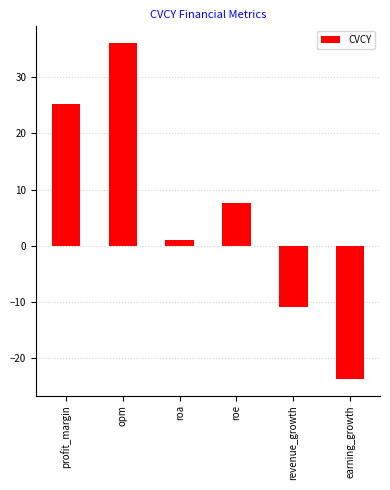

At which label is the value closest to 6?

roe